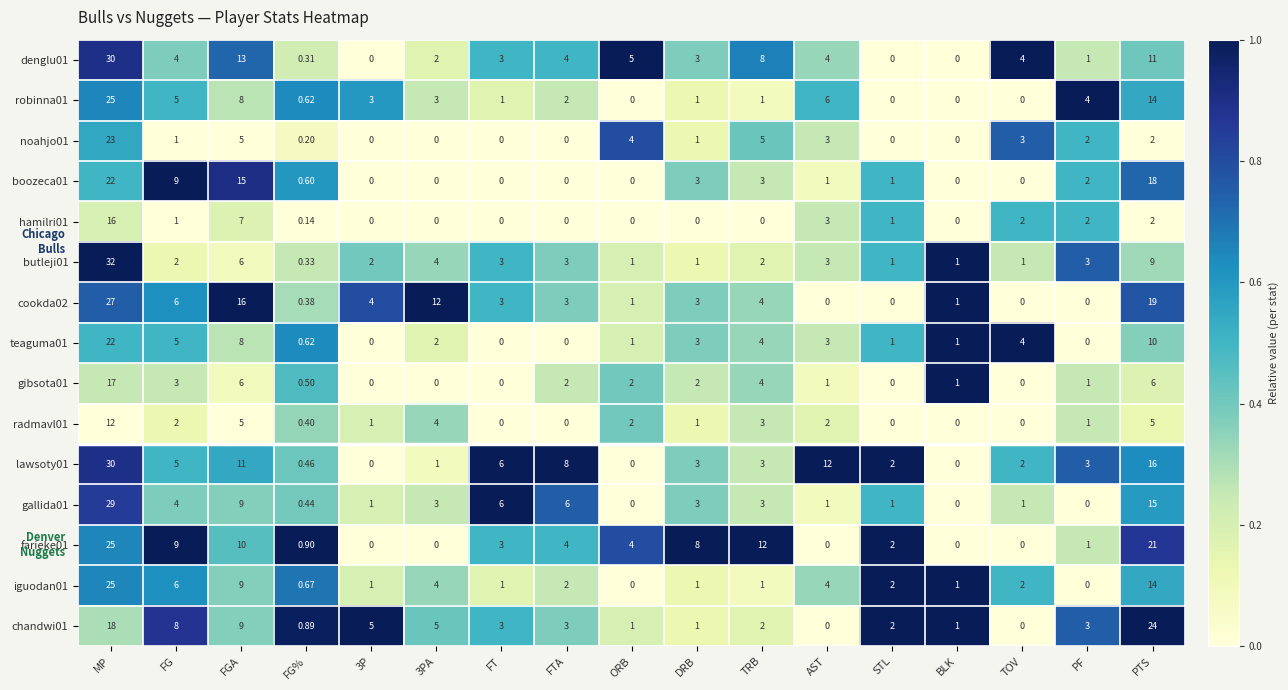

What is the spread (max minus min) of values at FTA?

8.0